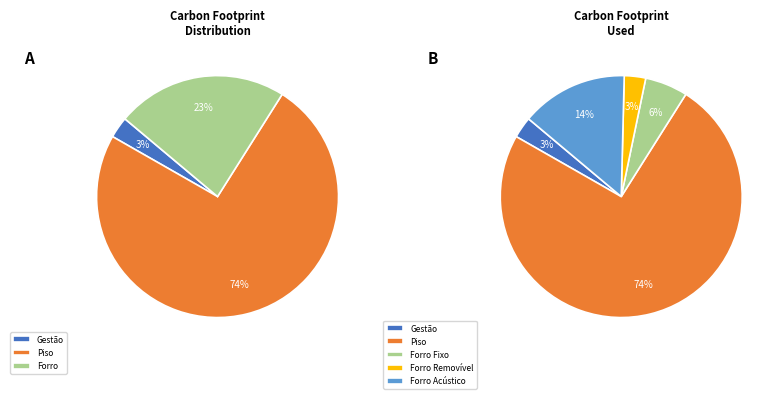

What is the largest slice in the pie chart?

Piso